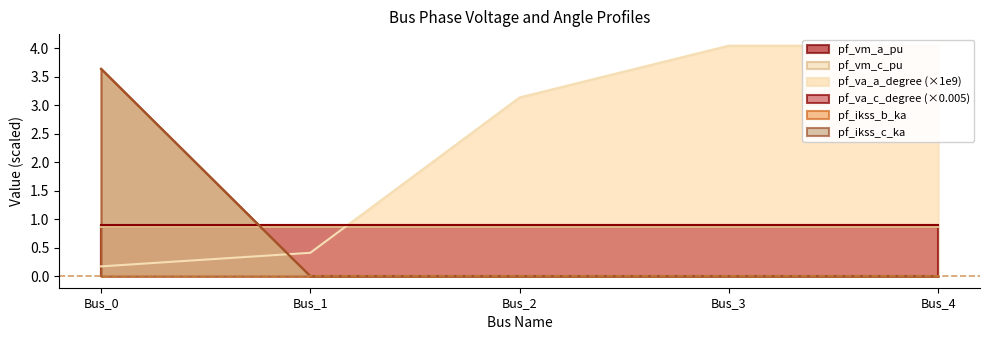

What is the spread (max minus min) of values at Bus_3?

4.0